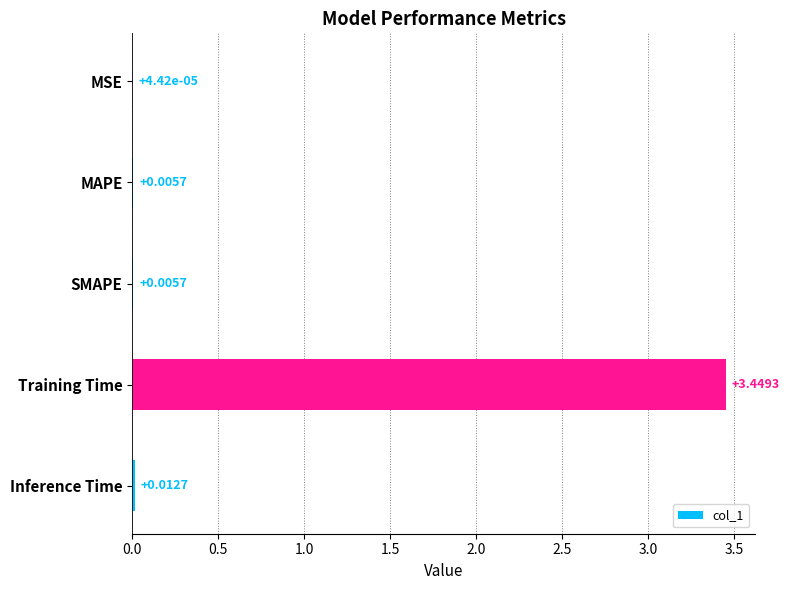

Which has a higher value, Inference Time or MAPE?

Inference Time